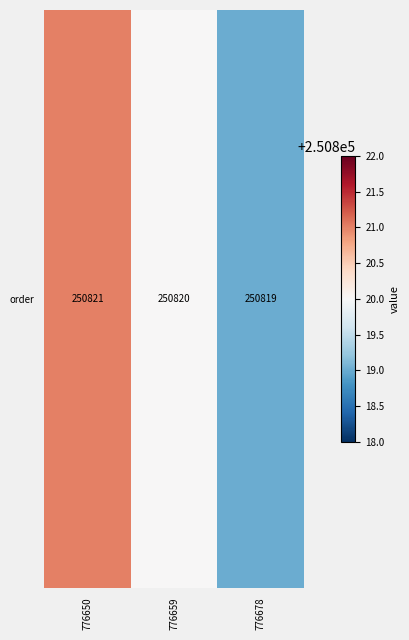

Which label corresponds to the largest value in the chart?

776650